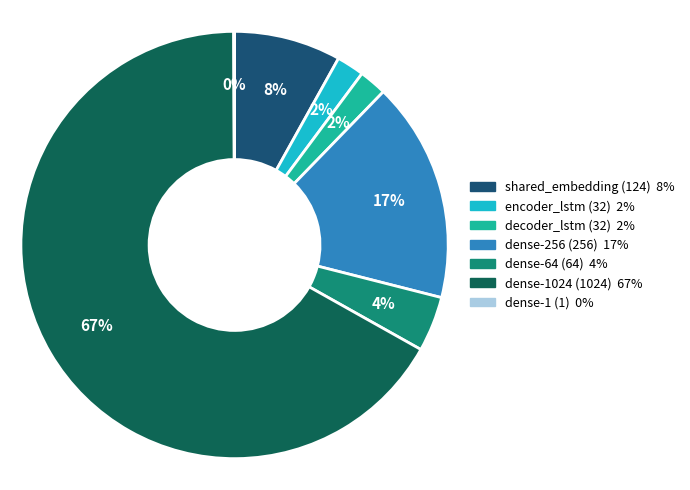

Is there a majority slice in this chart?

Yes